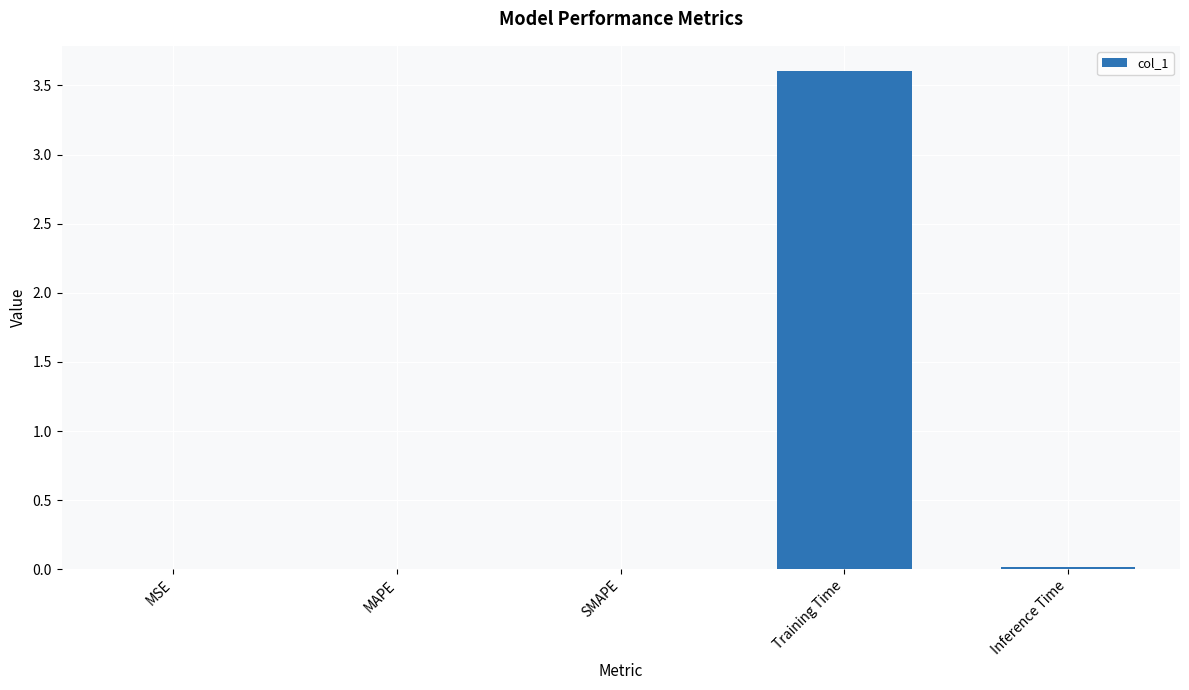

Does the chart contain stacked bars?

No